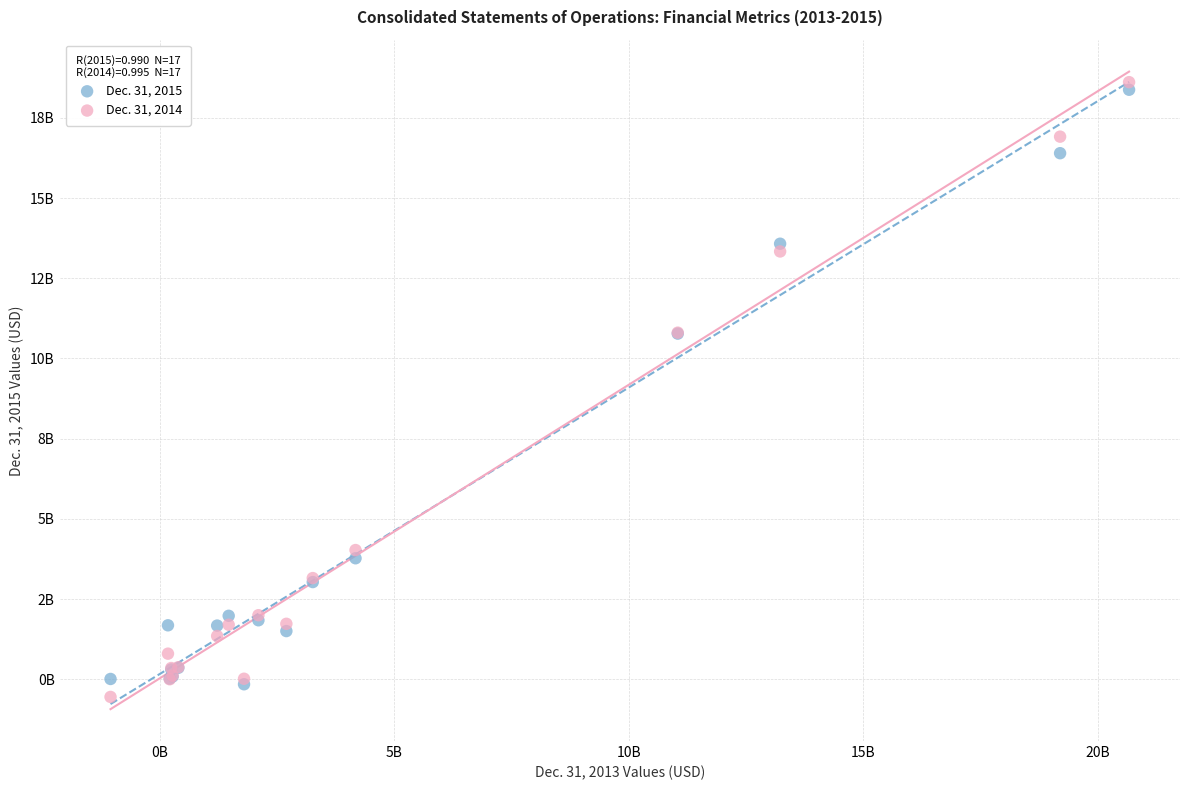

Which series reaches the minimum Y coordinate?

Dec. 31, 2014